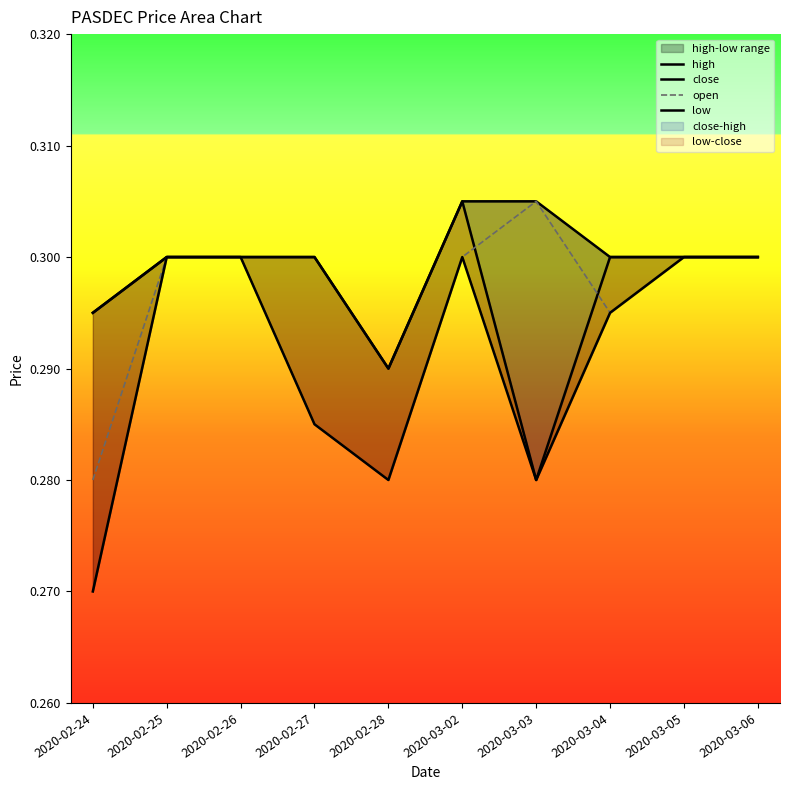

How many interior local peaks does the close series have?

1